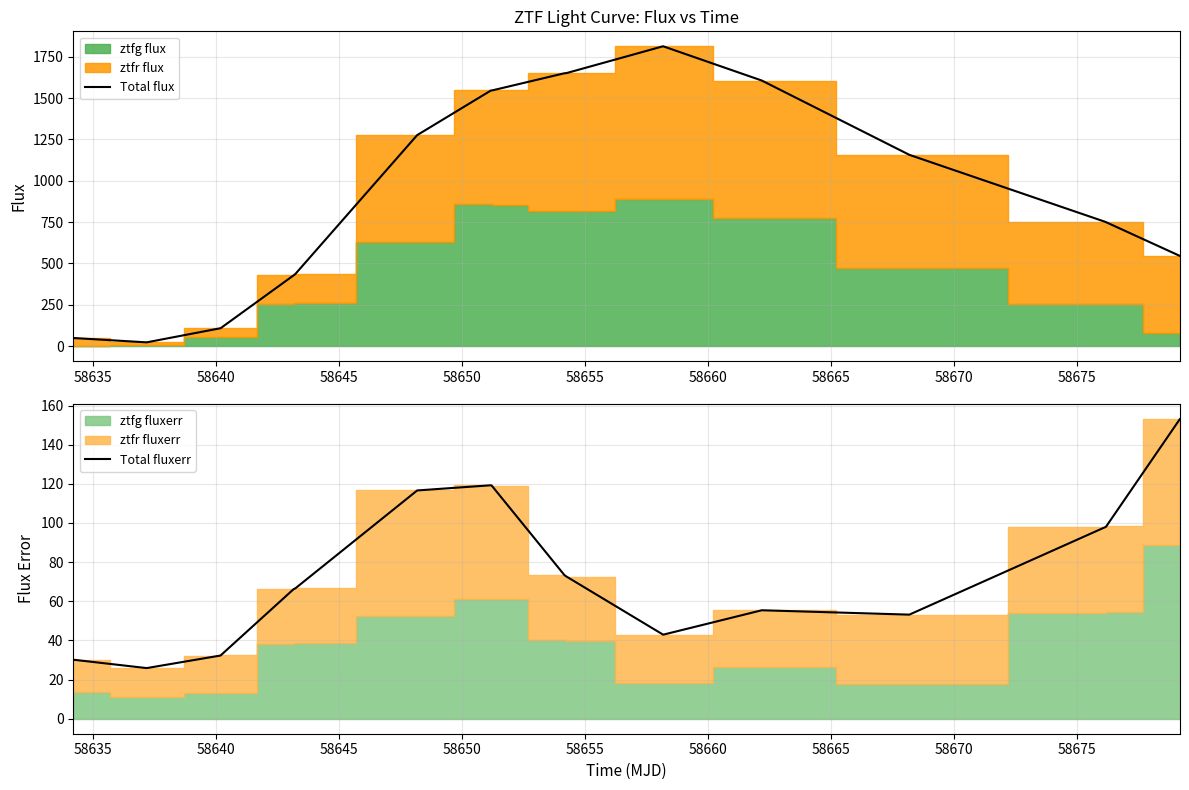

Which series ends up on top after the final intersection of Total fluxerr and Total flux?

Total flux